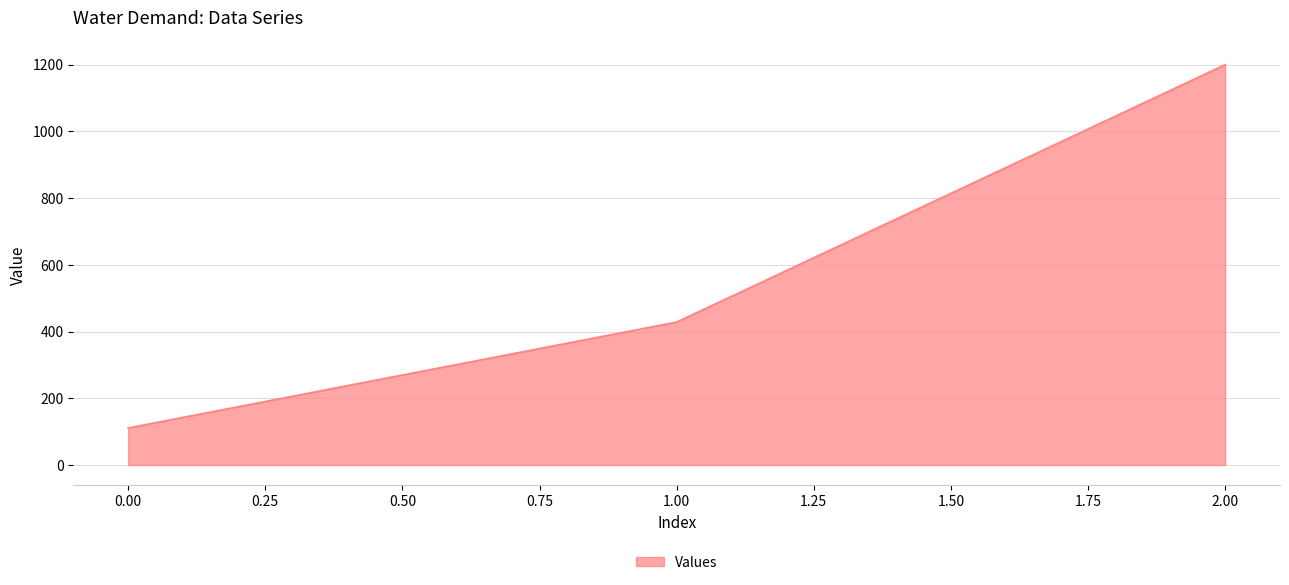

Where does the data first go above 428?

1.00